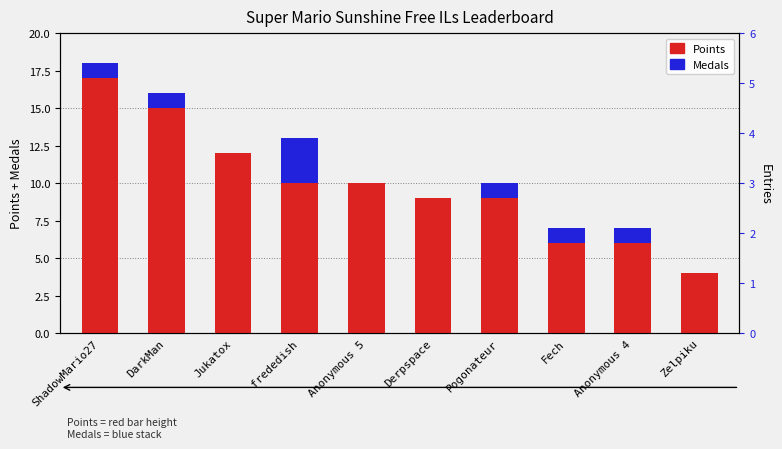

Count the Points values in the range 6 to 12.

7